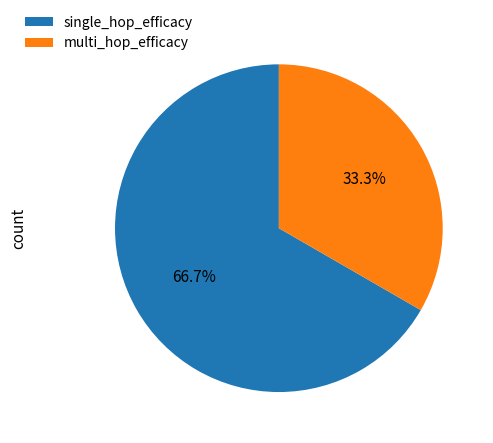

To the nearest percent, what is the difference between the largest and smallest slice percentages?

33%